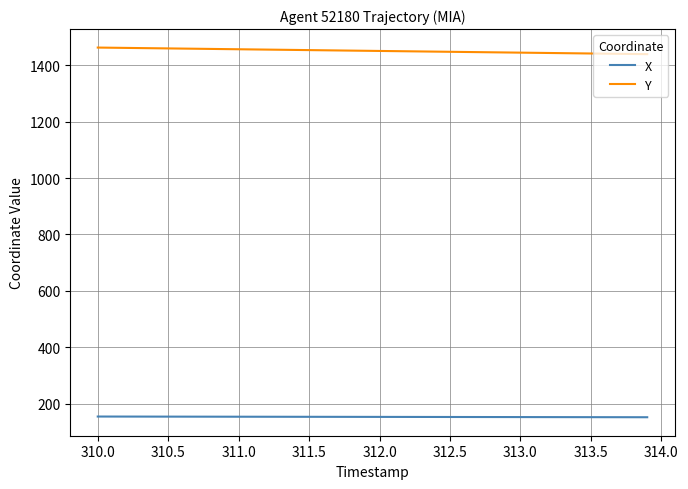

At how many categories does at least one series exceed 302?

40